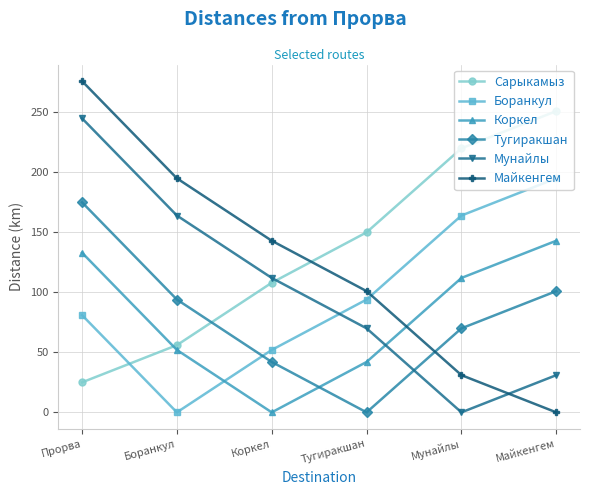

Which category has the highest value across all series?

Прорва